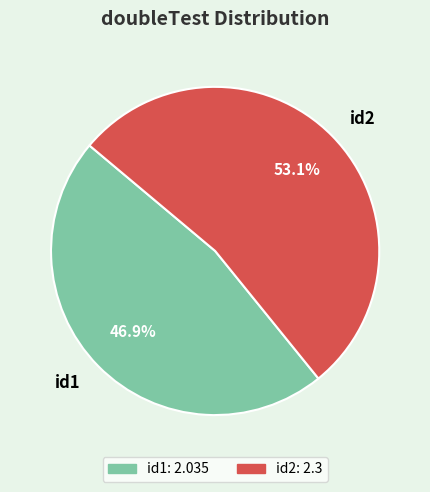

Is it true that id1 is 36% of the pie?

False